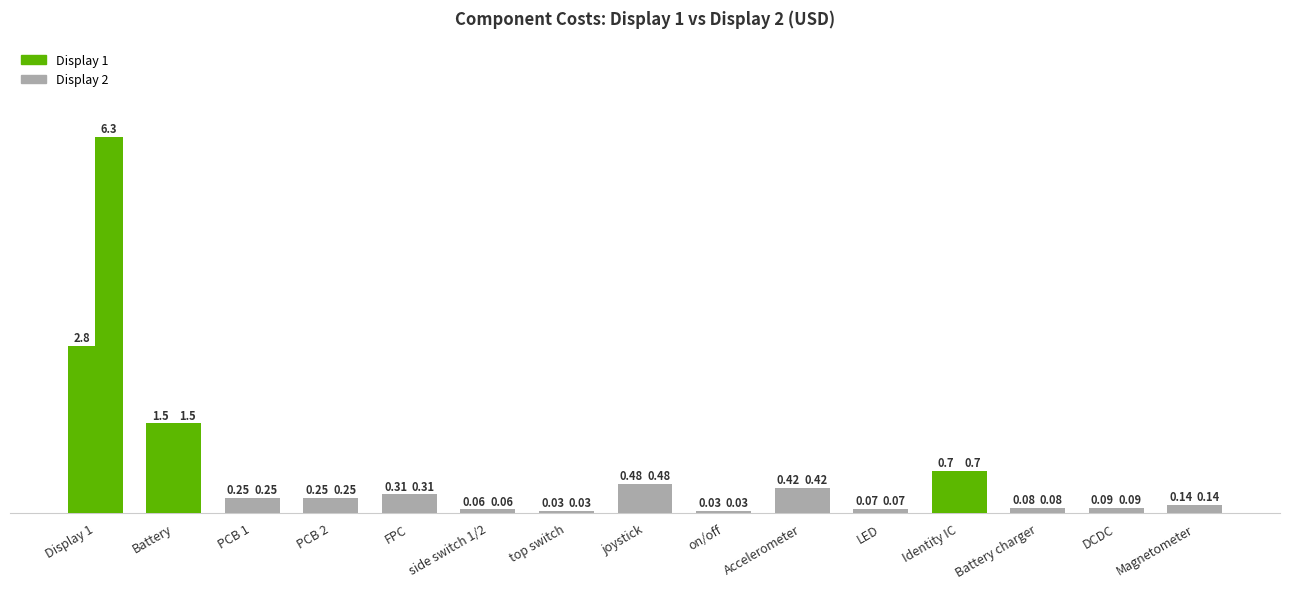

What is the label of the 3rd bar from the right?

Battery charger